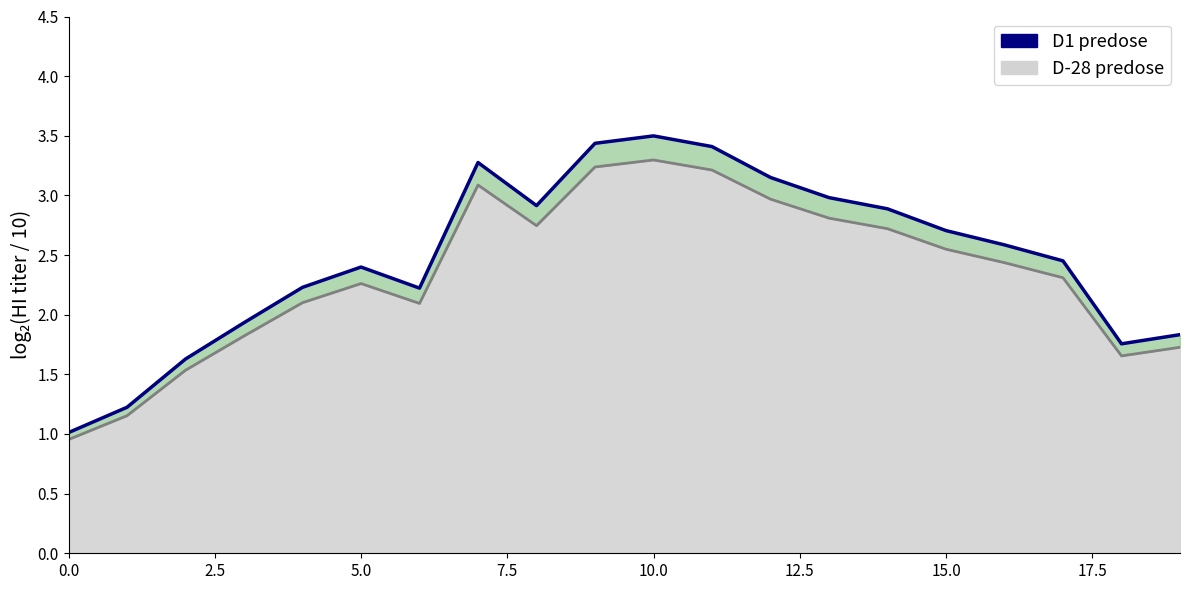

Reading left to right, extract all data points from this chart.

1.0	1.2	1.6	1.9	2.2	2.4	2.2	3.3	2.9	3.4	3.5	3.4	3.2	3.0	2.9	2.7	2.6	2.5	1.8	1.8